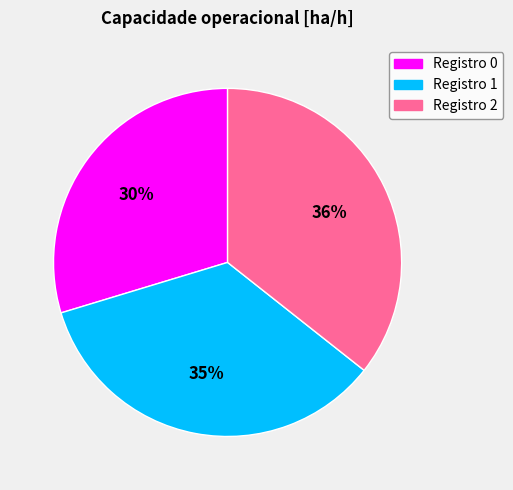

Is there a majority slice in this chart?

No